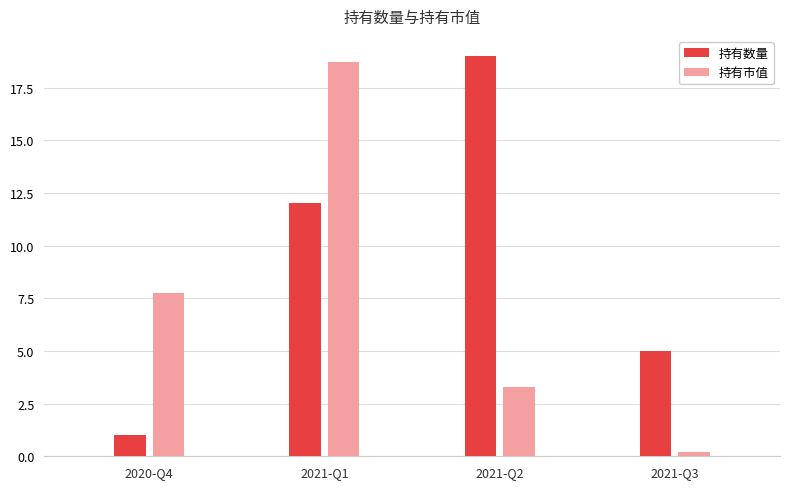

Which category has the highest value in the 持有数量 series?

2021-Q2